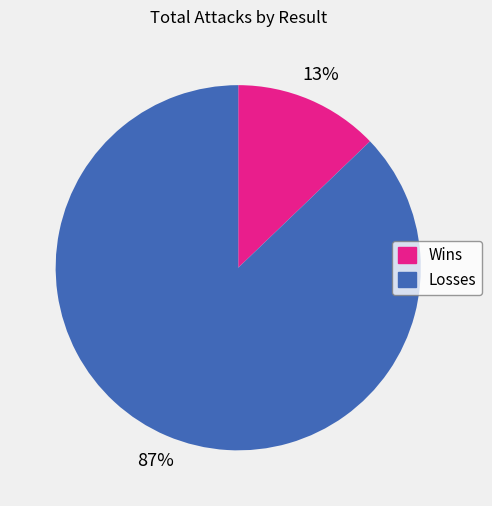

Does any single category account for the majority?

Yes